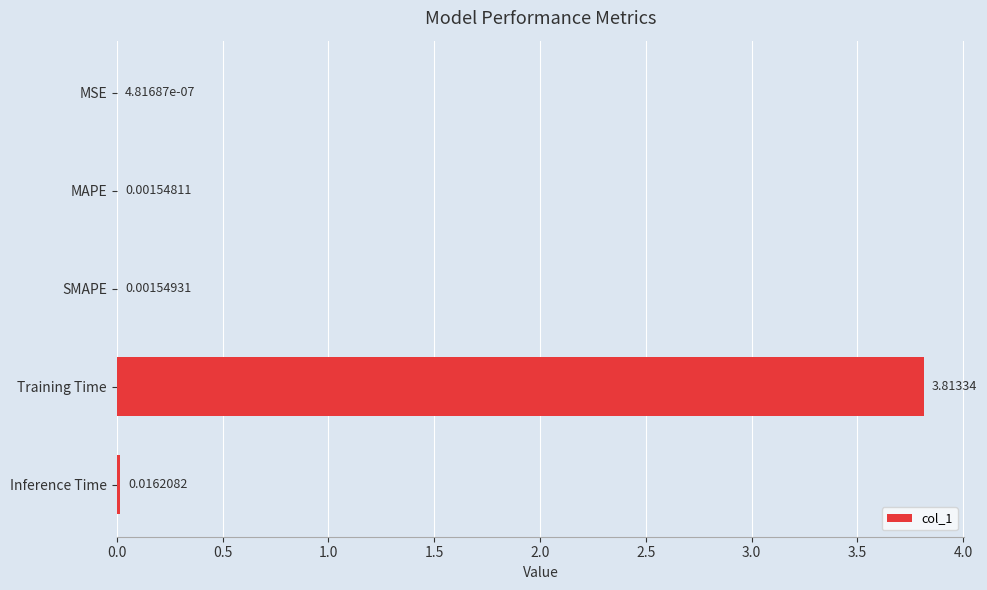

Between MAPE and Inference Time, which is larger?

Inference Time